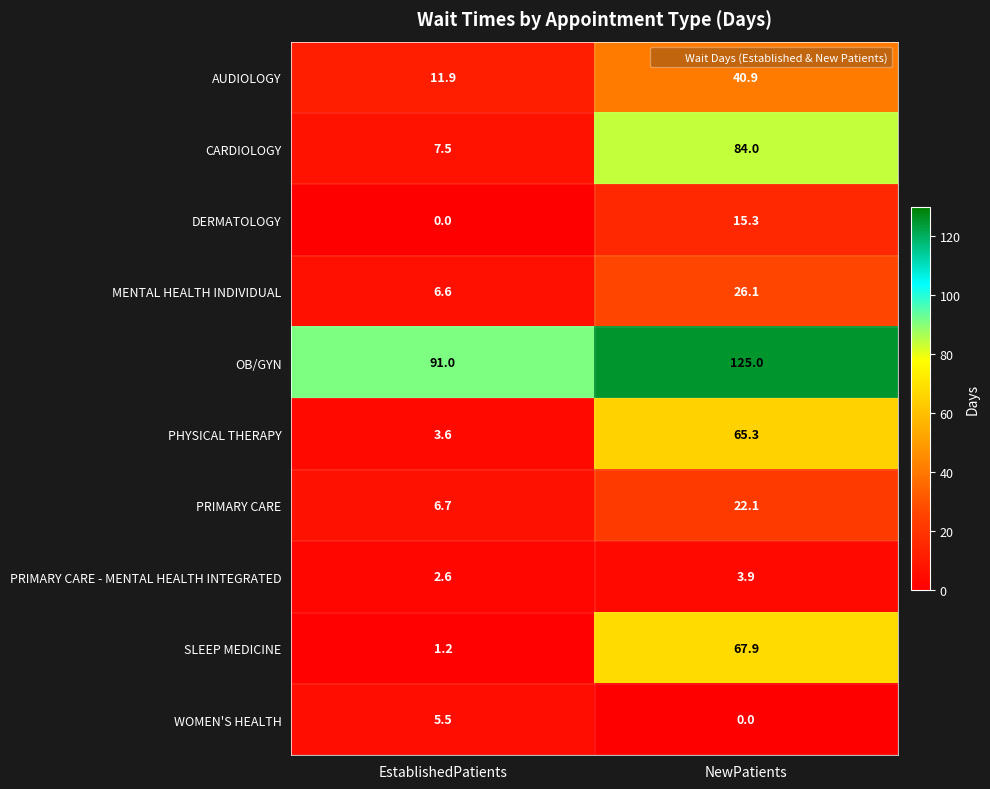

What is the difference between the highest and lowest values at EstablishedPatients?

91.0